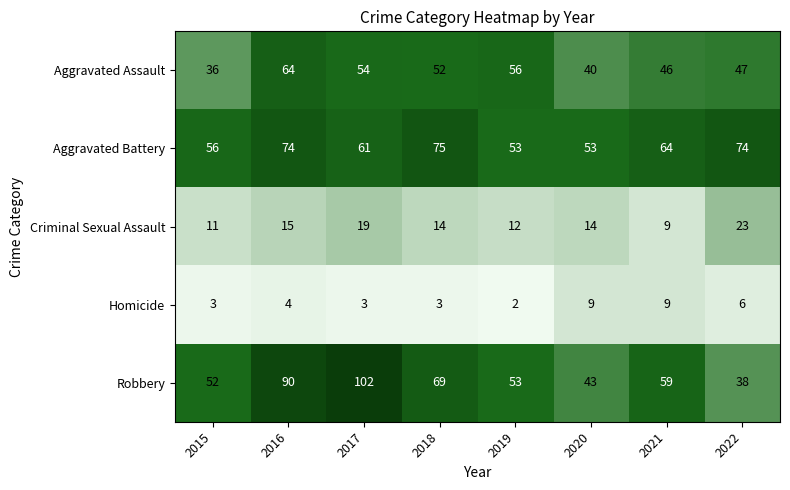

What is the minimum value shown in the chart?

2